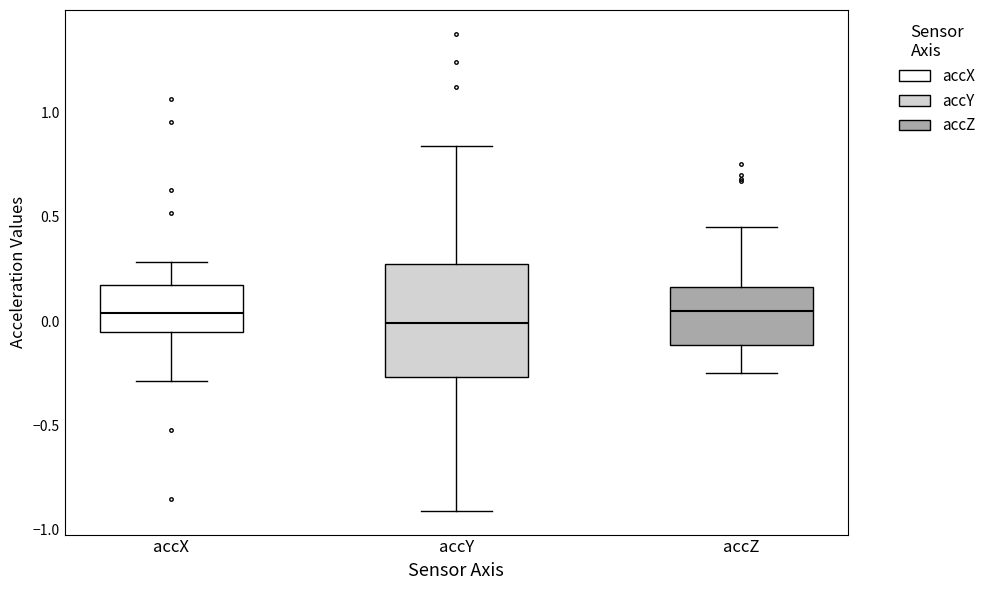

Which box is the tallest, from its lower edge to its upper edge?

accY